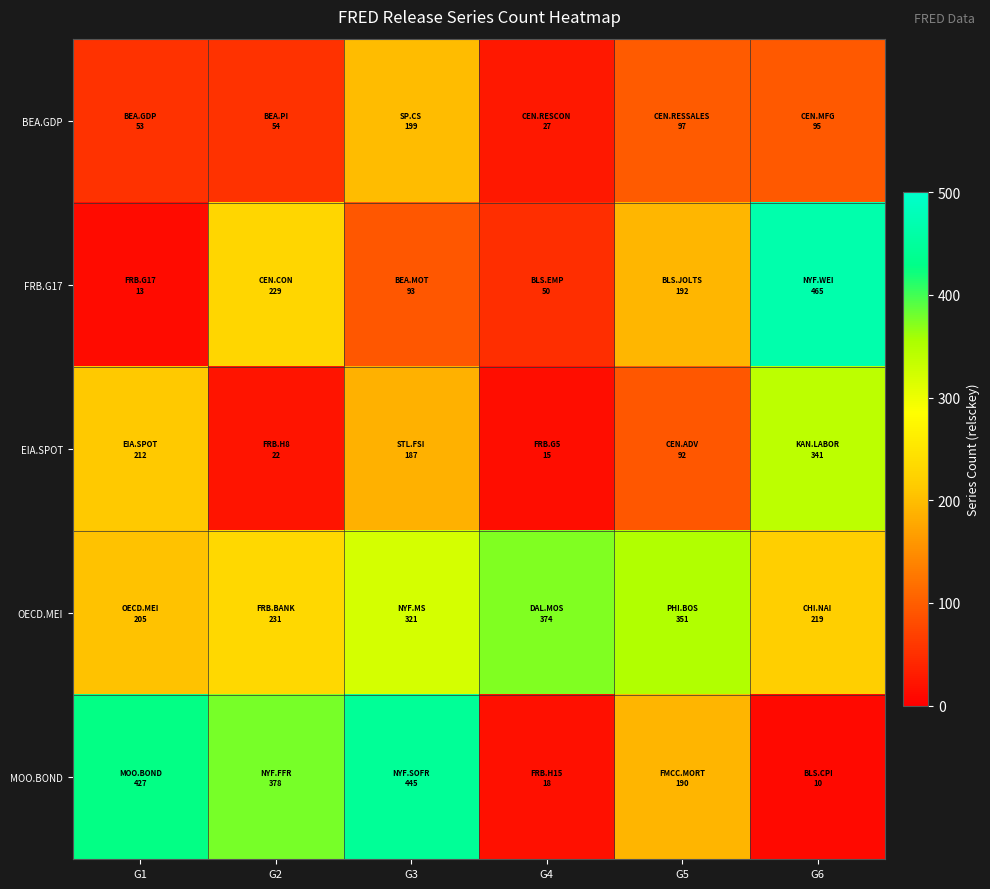

Which label corresponds to the smallest value in the chart?

G6